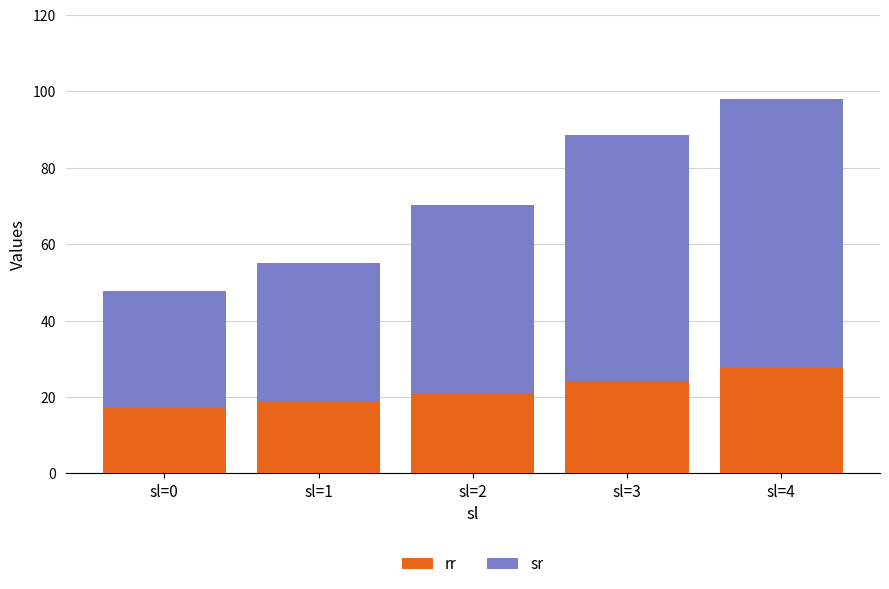

Is it true that rr equals 7.5 at sl=4?

False